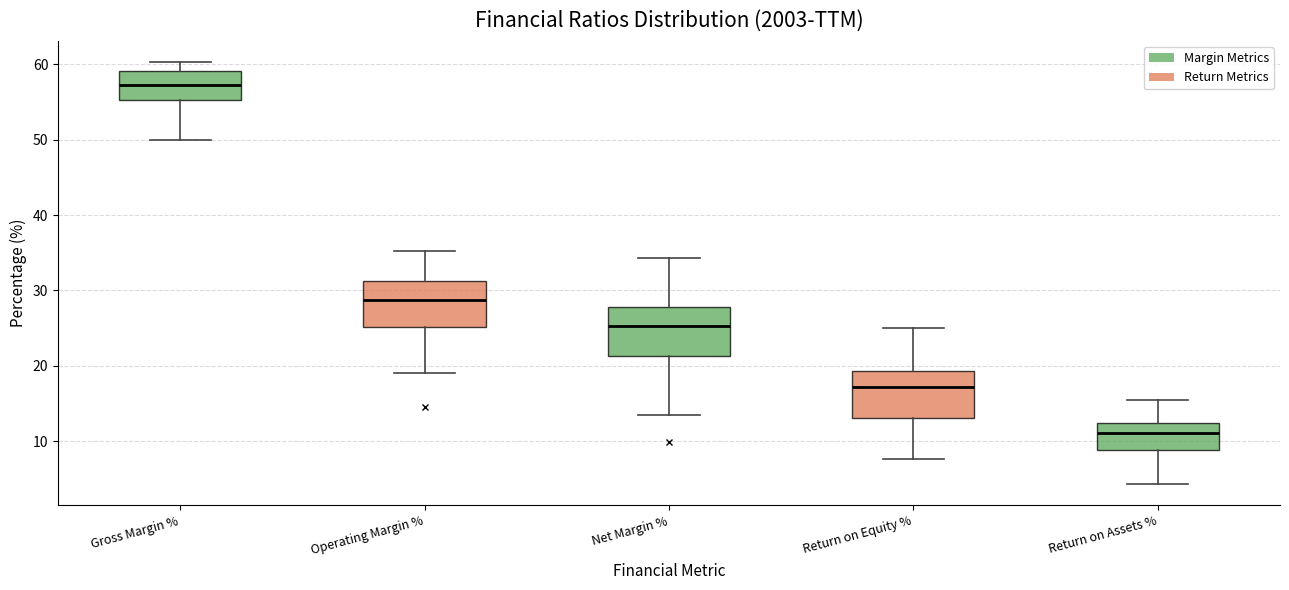

Reading left to right, transcribe this box plot: for each box, give where its median line is, the range the box spans, and where its two whiskers end, as read against the y-axis. The values are not printed on the chart, so give them approximately, as read against the axis.

Gross Margin %: median 57, box 55 to 59, whiskers 50 to 60
Operating Margin %: median 29, box 25 to 31, whiskers 19 to 35
Net Margin %: median 25, box 21 to 28, whiskers 14 to 34
Return on Equity %: median 17, box 13 to 19, whiskers 8 to 25
Return on Assets %: median 11, box 9 to 12, whiskers 4 to 15